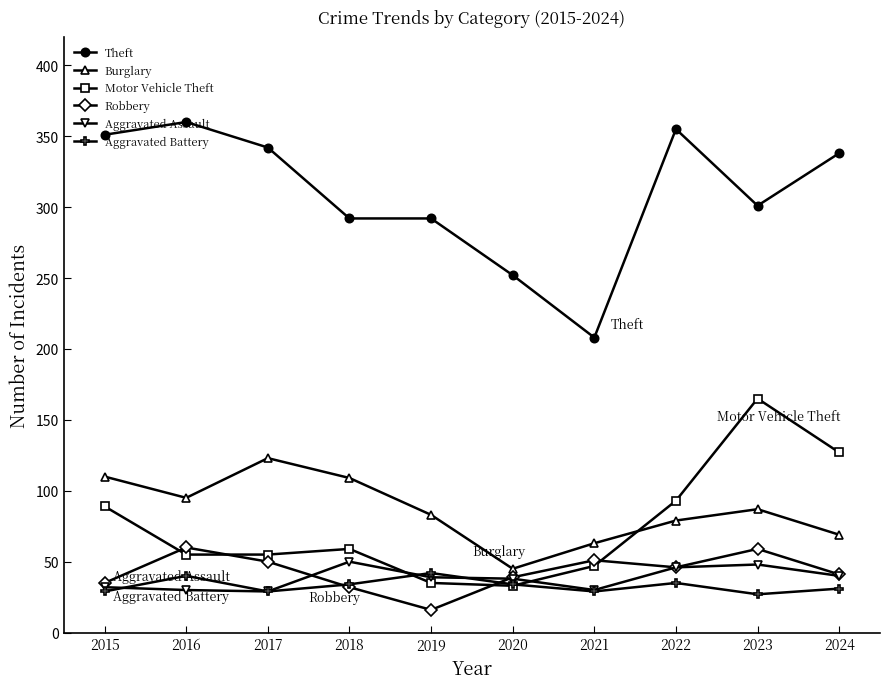

Is this an area chart (filled region under the line)?

No